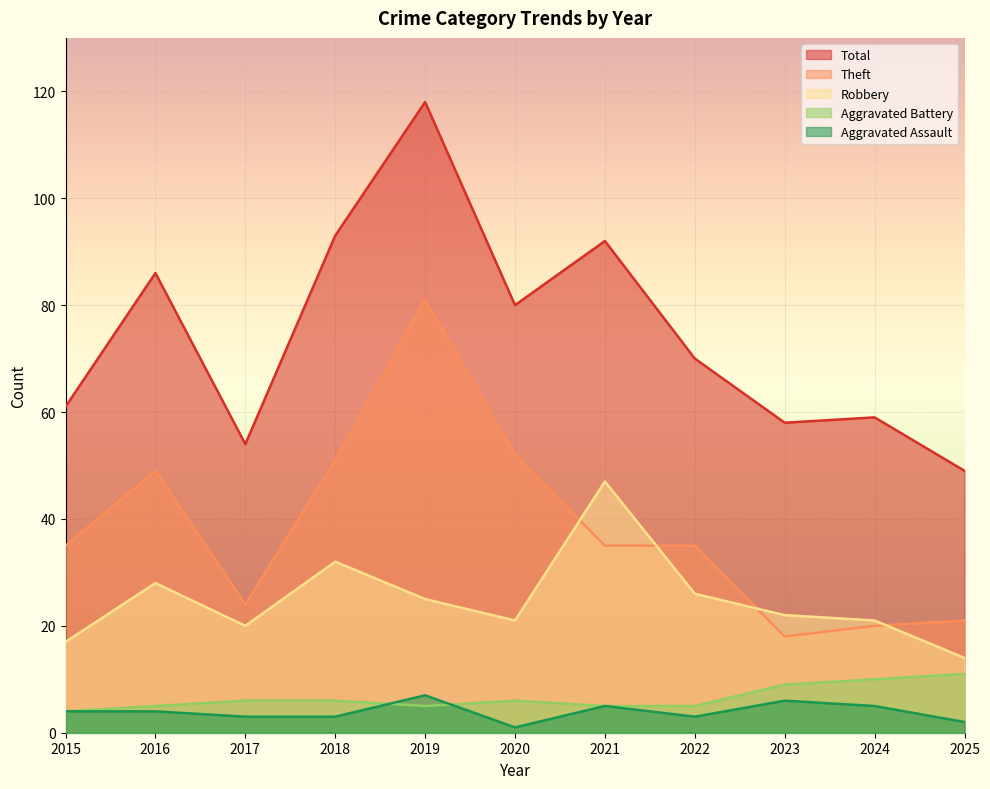

Is the value of Aggravated Assault at 2021 greater than the value of Total at 2016?

No